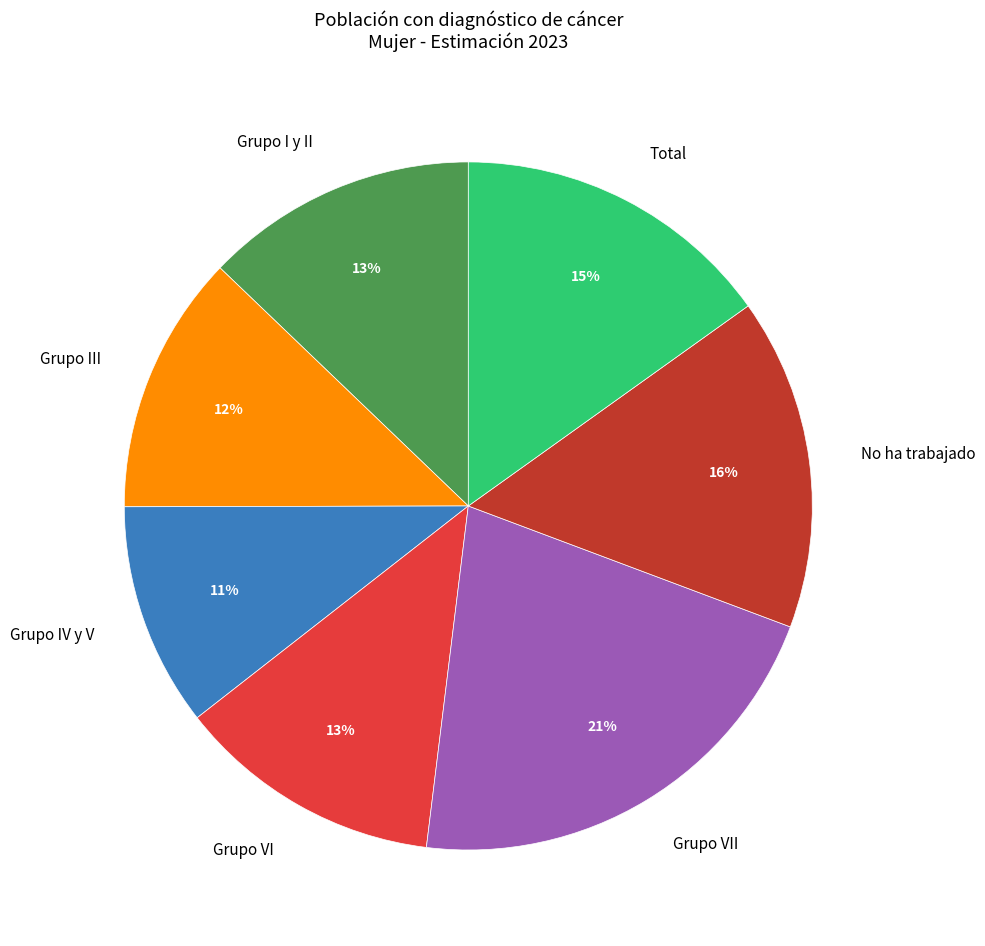

True or false: Grupo VI accounts for 13% of the total.

True